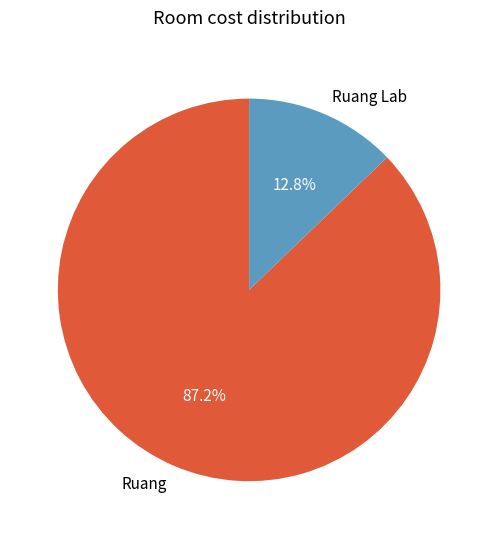

How much of the chart is everything except Ruang Lab?

87.2%